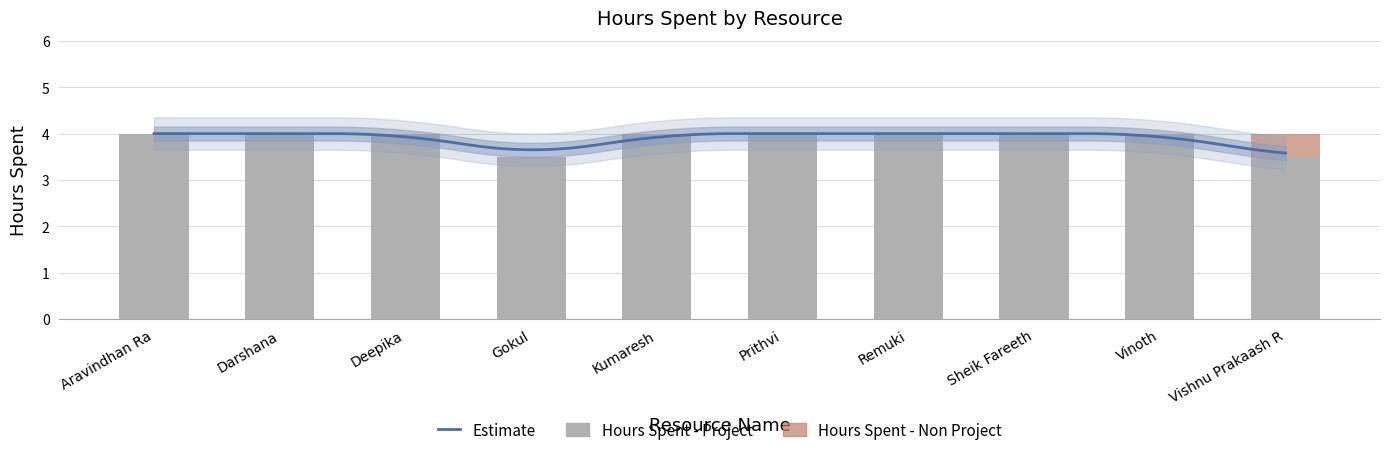

What is the total value across all series at Vinoth?

4.0